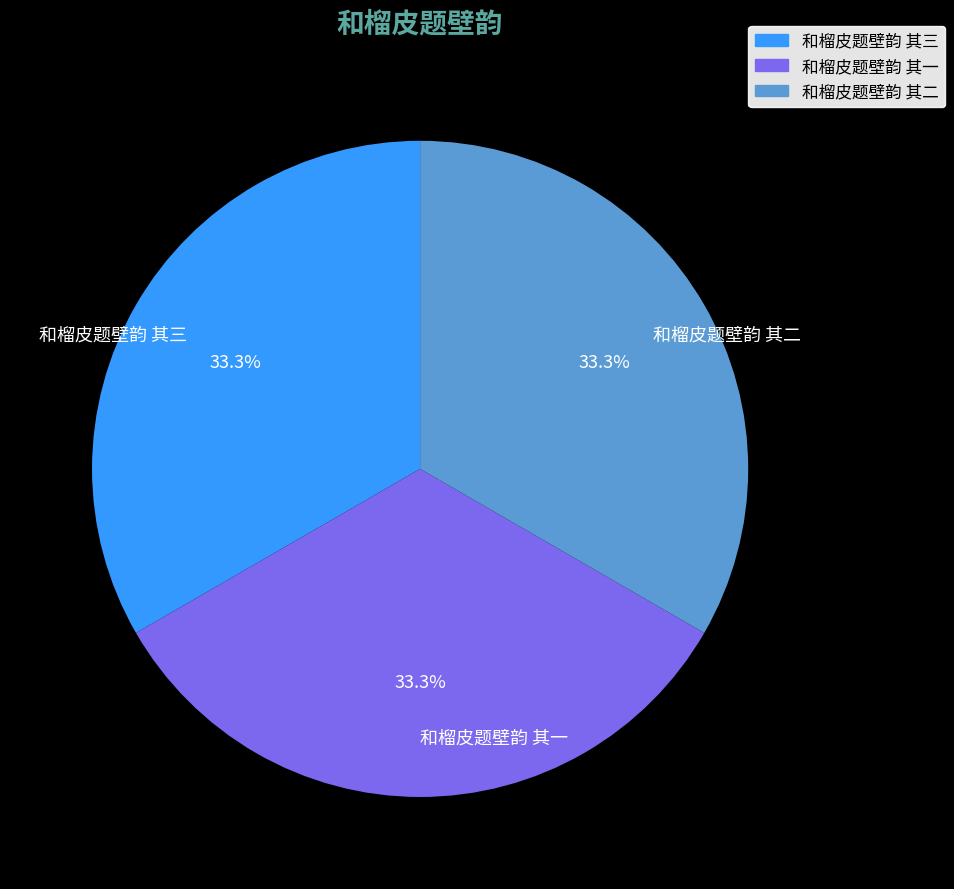

What portion of the pie excludes 和榴皮题壁韵 其二?

66.7%